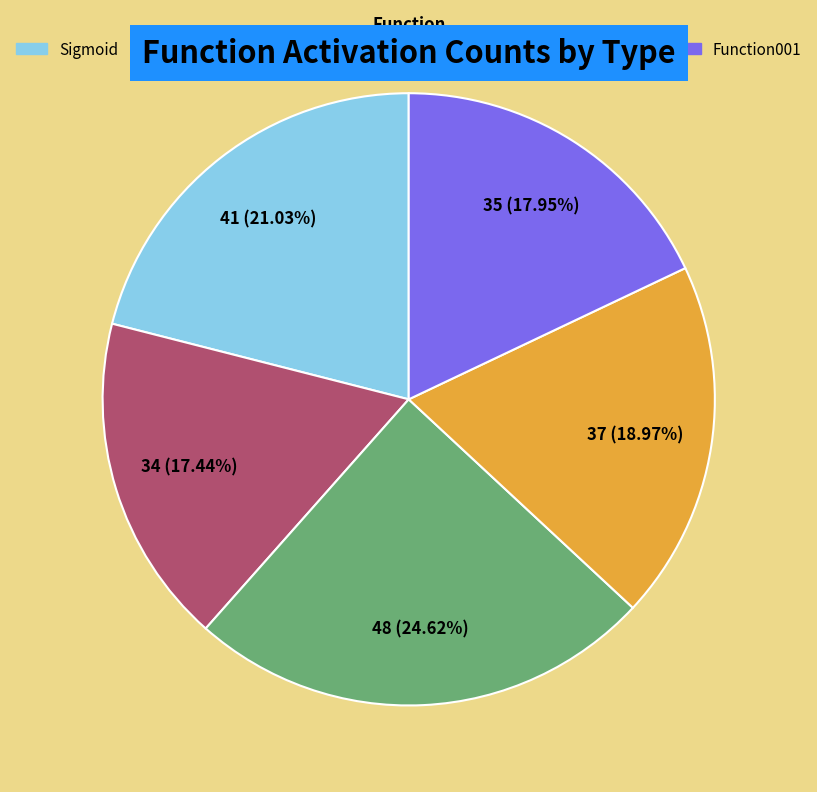

Rank the categories by value from highest to lowest.

Sinusoida, Sigmoid, Cosinusoidal, Function001, HyperbolicTangens